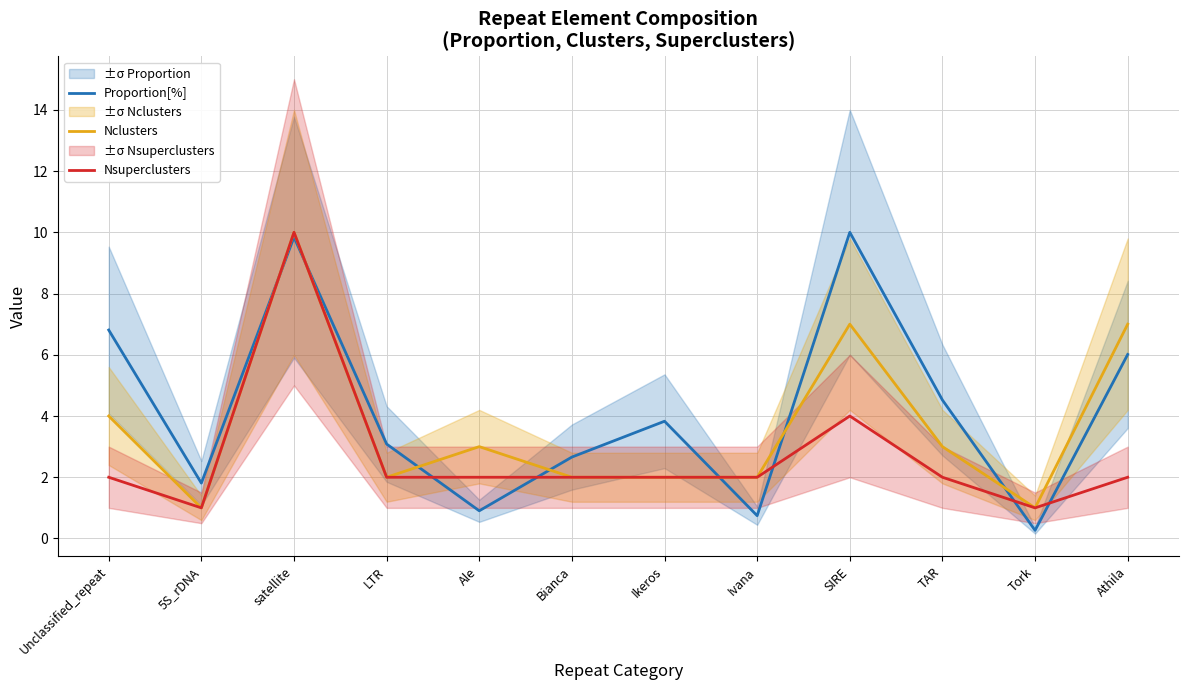

What is the label of the 4th point from the left?

LTR